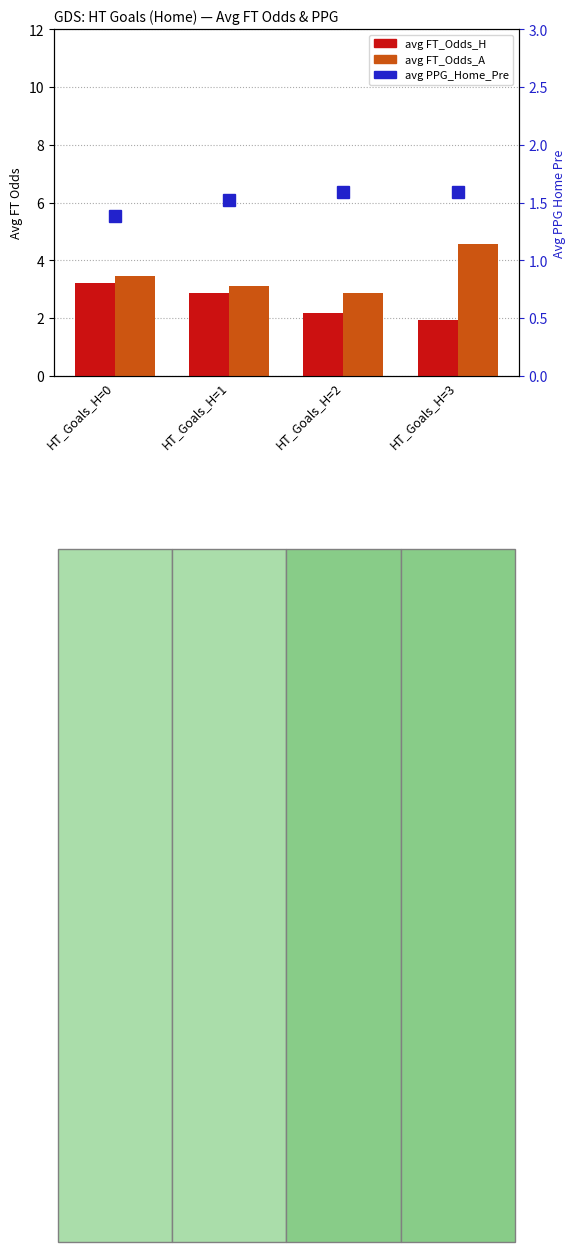

Reading right to left, list all the values displayed in this chart.

avg FT_Odds_H: HT_Goals_H=3=1.9	HT_Goals_H=2=2.2	HT_Goals_H=1=2.9	HT_Goals_H=0=3.2
avg FT_Odds_A: HT_Goals_H=3=4.5	HT_Goals_H=2=2.9	HT_Goals_H=1=3.1	HT_Goals_H=0=3.5
avg PPG_Home_Pre: HT_Goals_H=3=1.6	HT_Goals_H=2=1.6	HT_Goals_H=1=1.5	HT_Goals_H=0=1.4